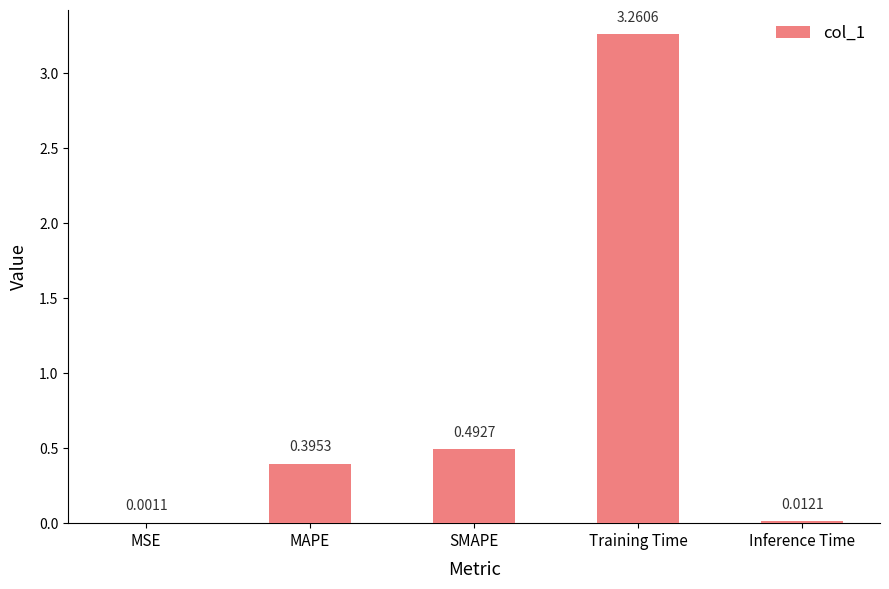

At which category does the chart reach its peak across all series?

Training Time